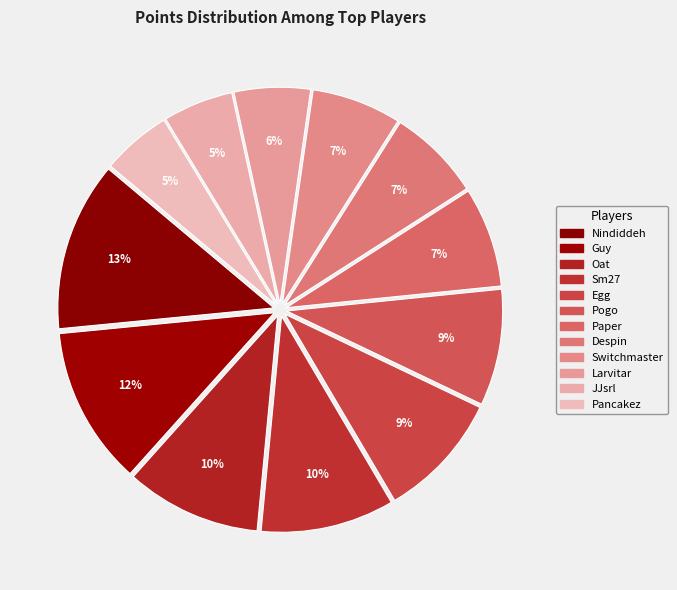

What percentage is the Larvitar slice, to the nearest percent?

6%